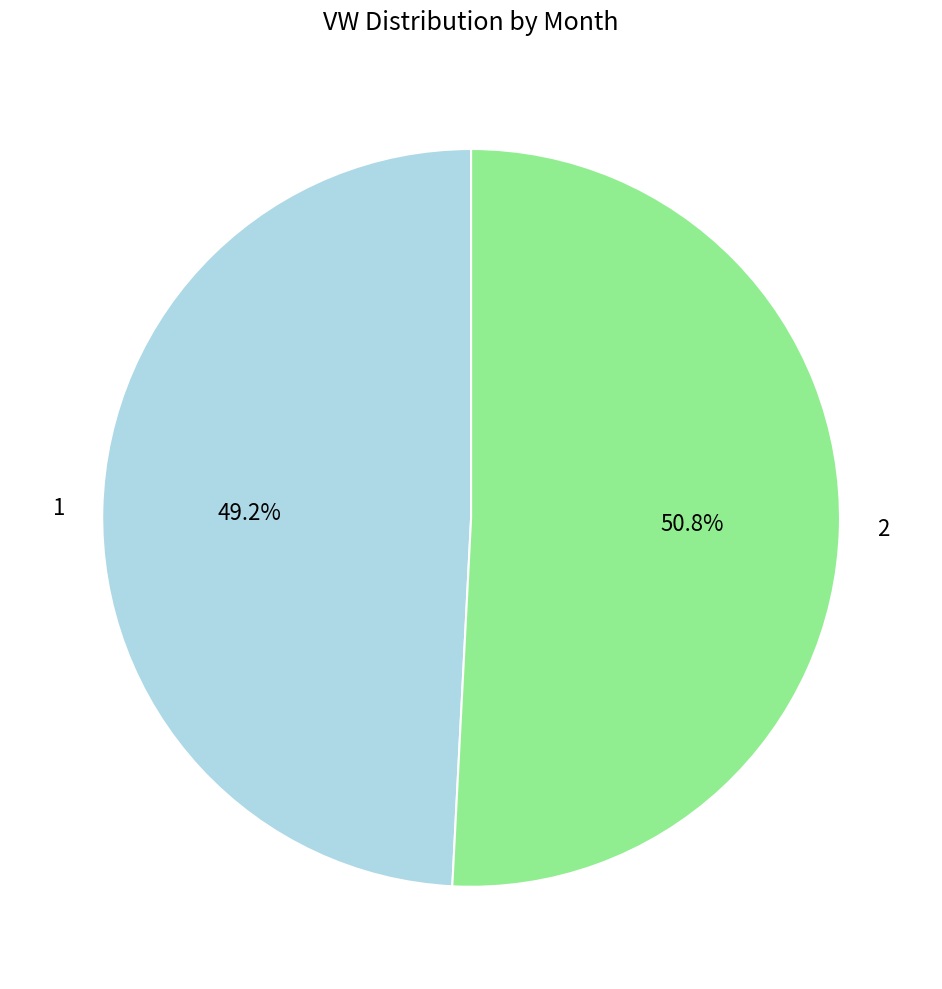

To the nearest percent, what is the average slice percentage?

50%